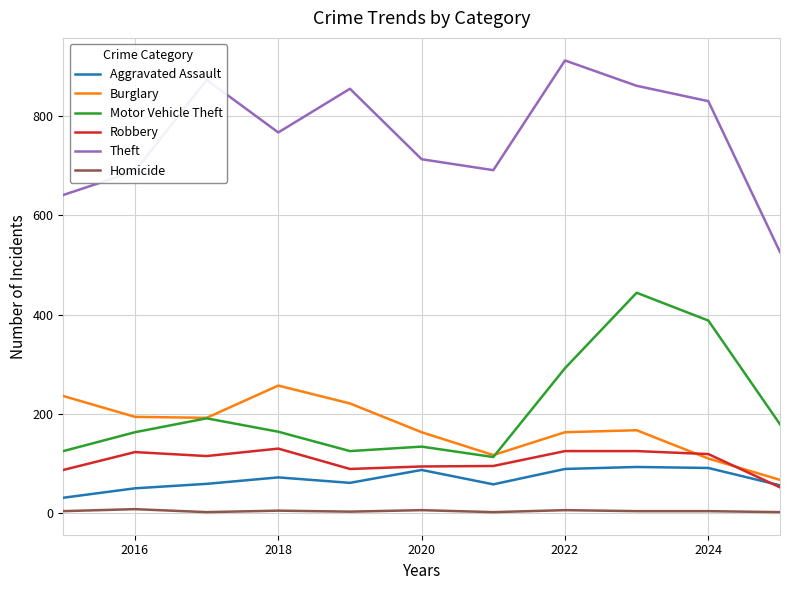

True or false: Theft and Burglary intersect in this chart.

False